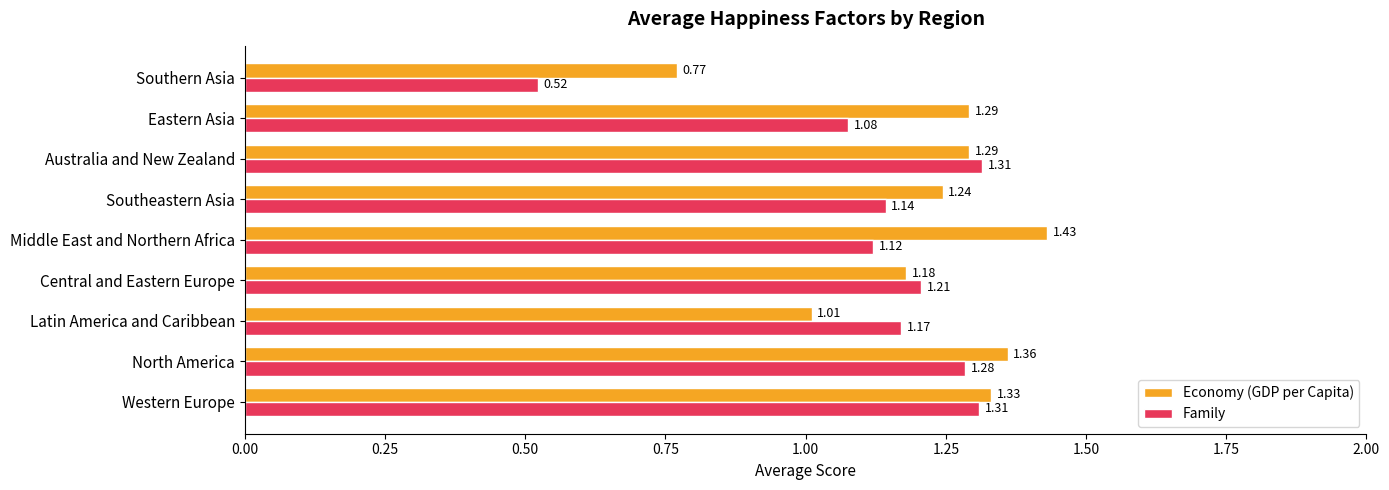

List the series in order of their peak value, highest first.

Economy (GDP per Capita), Family